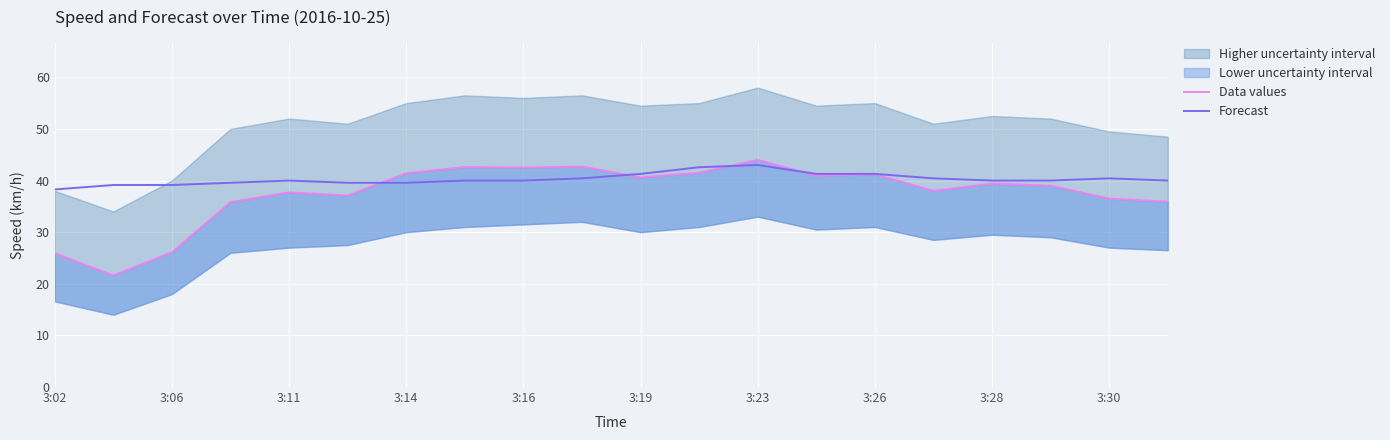

Reading right to left, extract all data points from this chart.

Data values: 35.9	36.5	39.0	39.4	38.0	41.2	40.9	44.0	41.5	40.6	42.7	42.5	42.6	41.4	37.1	37.7	35.8	26.1	21.6	25.9
Forecast: 40.0	40.4	40.0	40.0	40.4	41.3	41.3	43.0	42.6	41.3	40.4	40.0	40.0	39.6	39.6	40.0	39.6	39.1	39.1	38.3